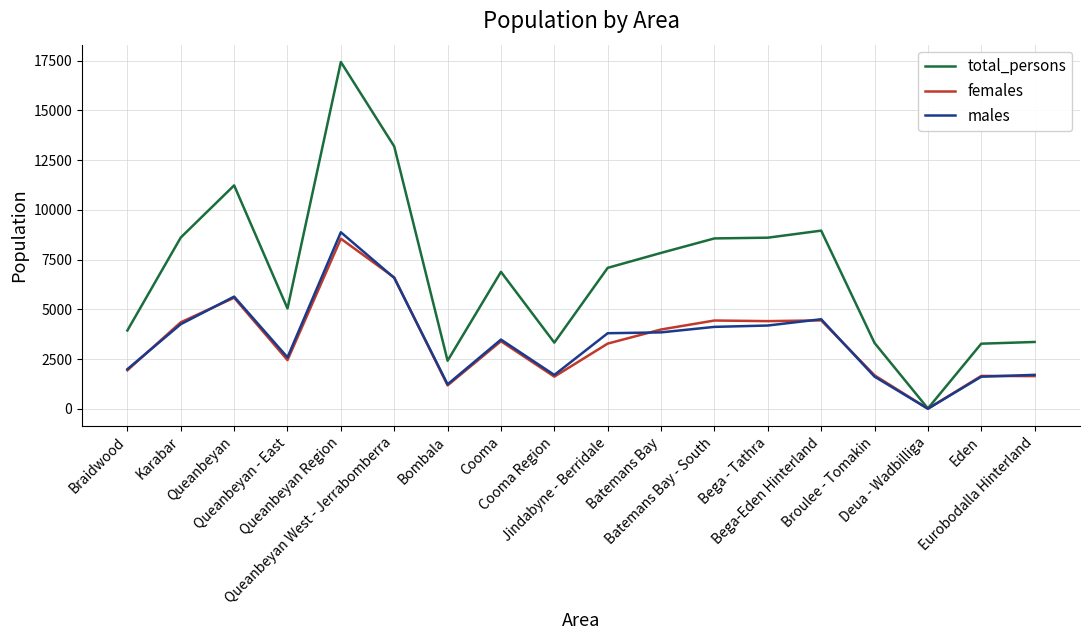

At which category does the chart reach its minimum across all series?

Deua - Wadbilliga